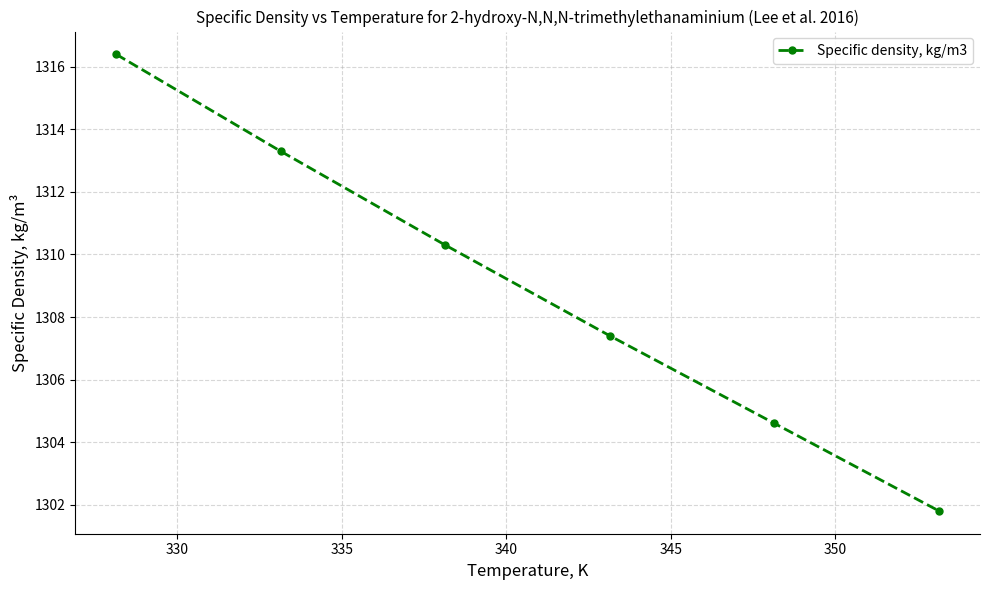

Does the chart have visible grid lines?

Yes